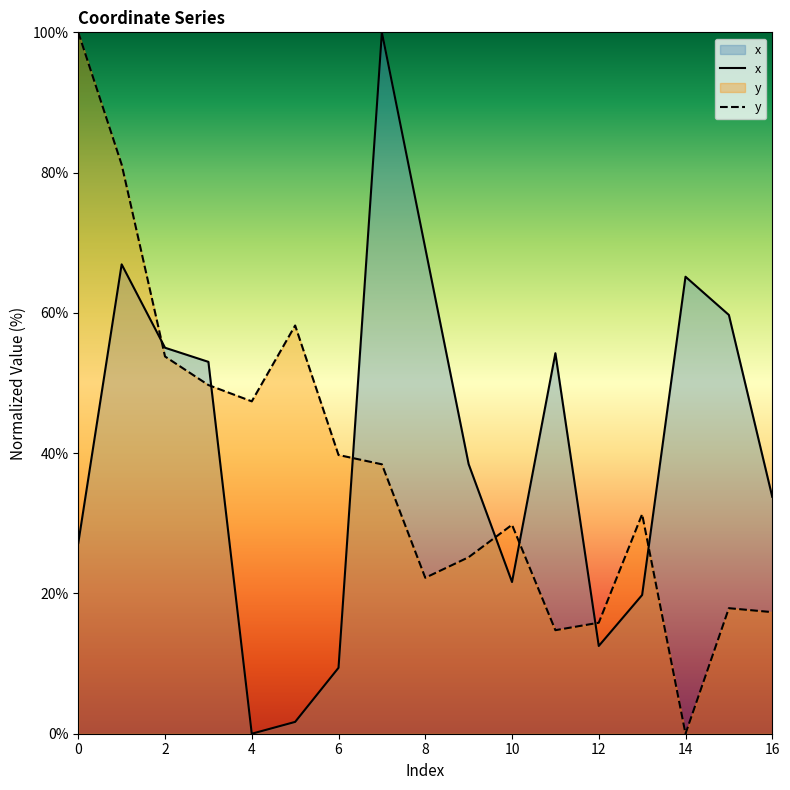

Which series has the largest range (max minus min)?

x